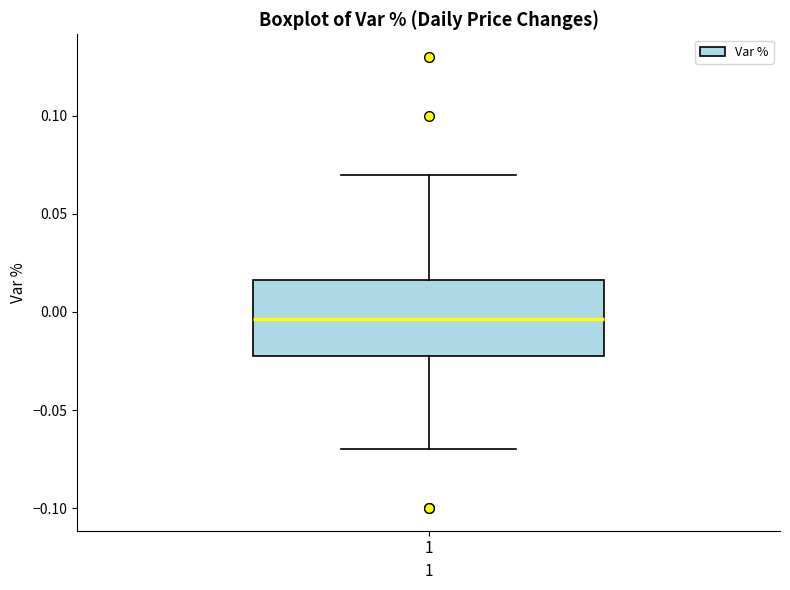

Where does the upper whisker of the box at x = 1 end on the y-axis? The values are not printed on the chart, so give them approximately, as read against the axis.

0.070